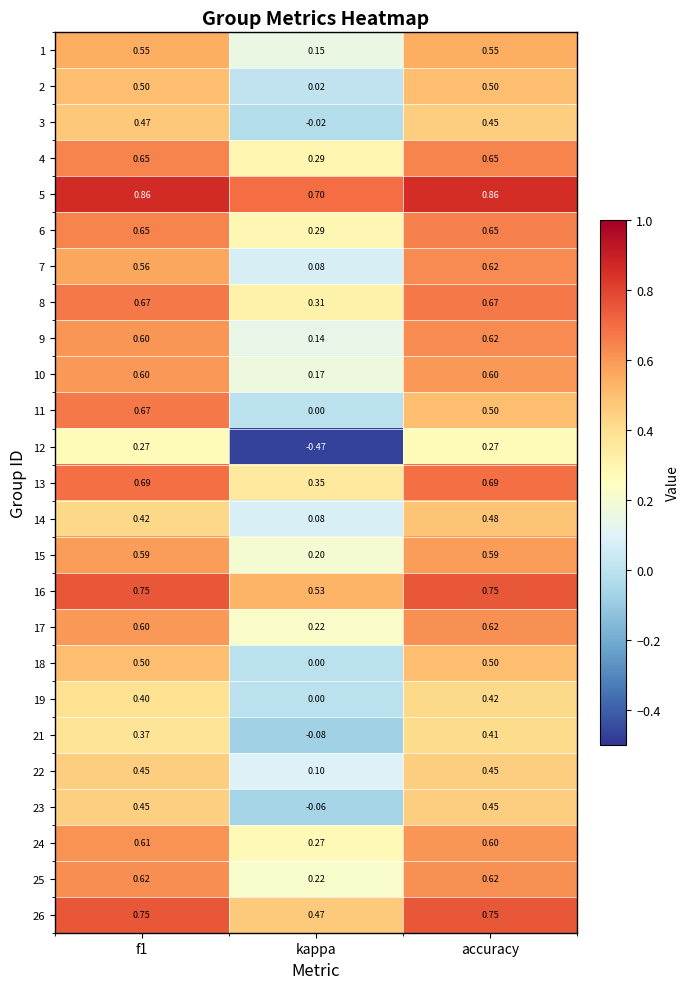

Which category has the lowest value in the 24 series?

kappa